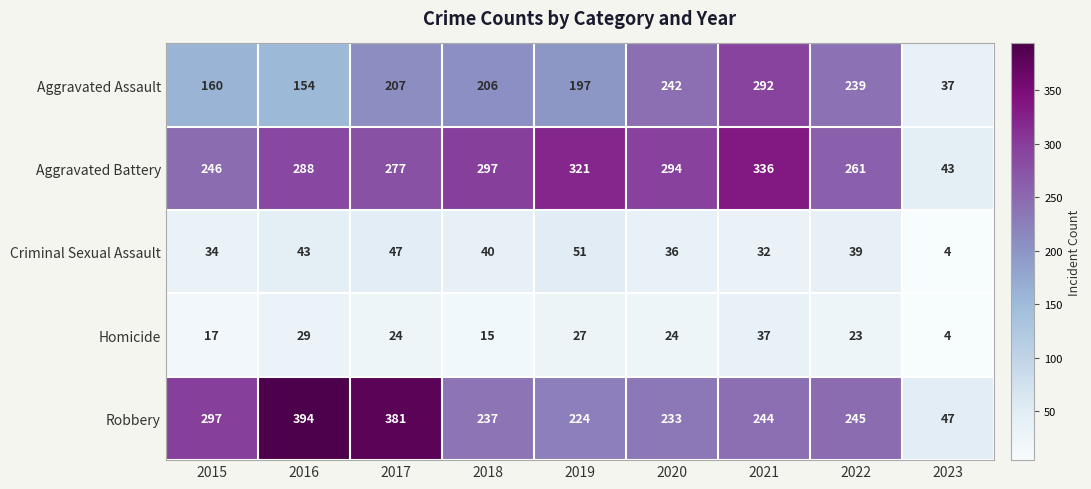

Is it true that Robbery equals 47 at 2023?

True